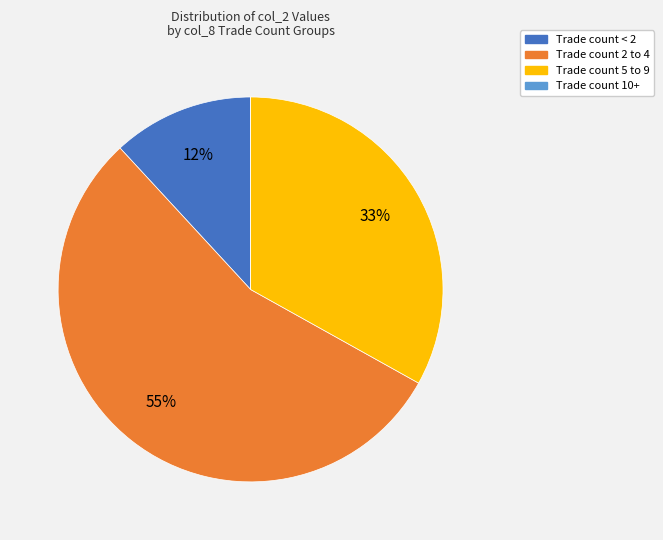

Which has a higher value, Trade count < 2 or Trade count 2 to 4?

Trade count 2 to 4